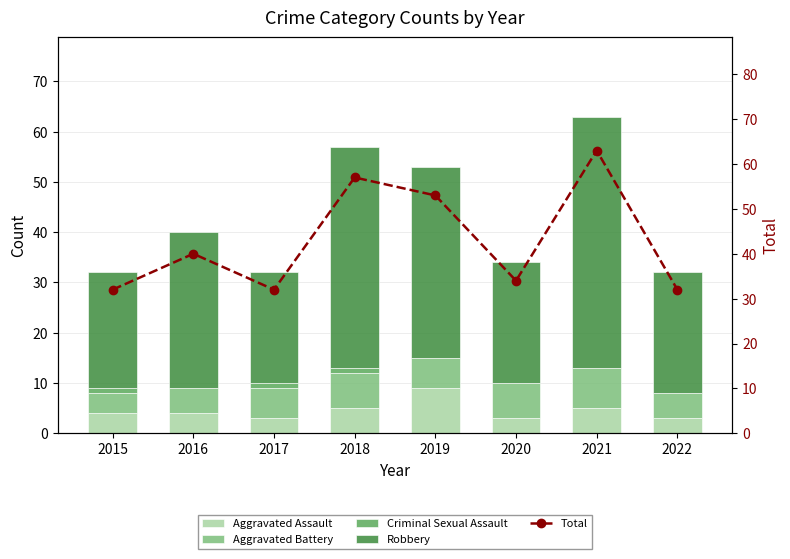

How many positive values does the Criminal Sexual Assault series have?

3